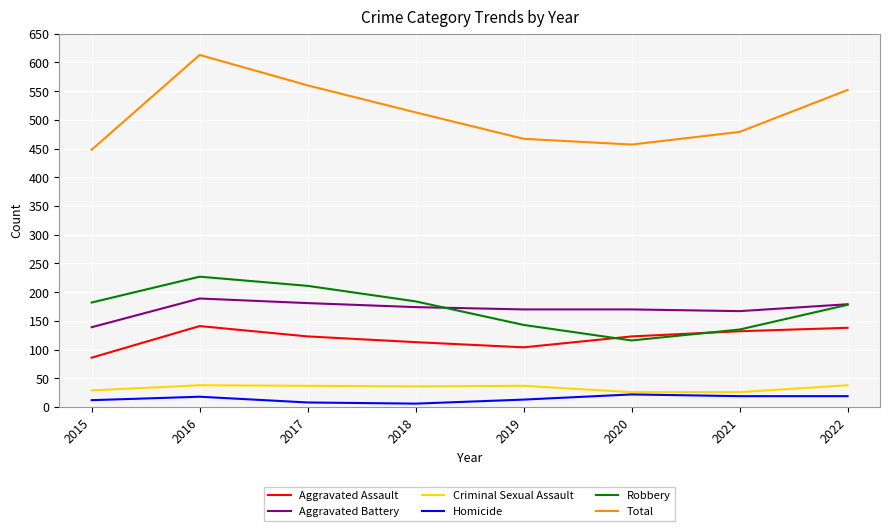

Does the chart have visible grid lines?

Yes